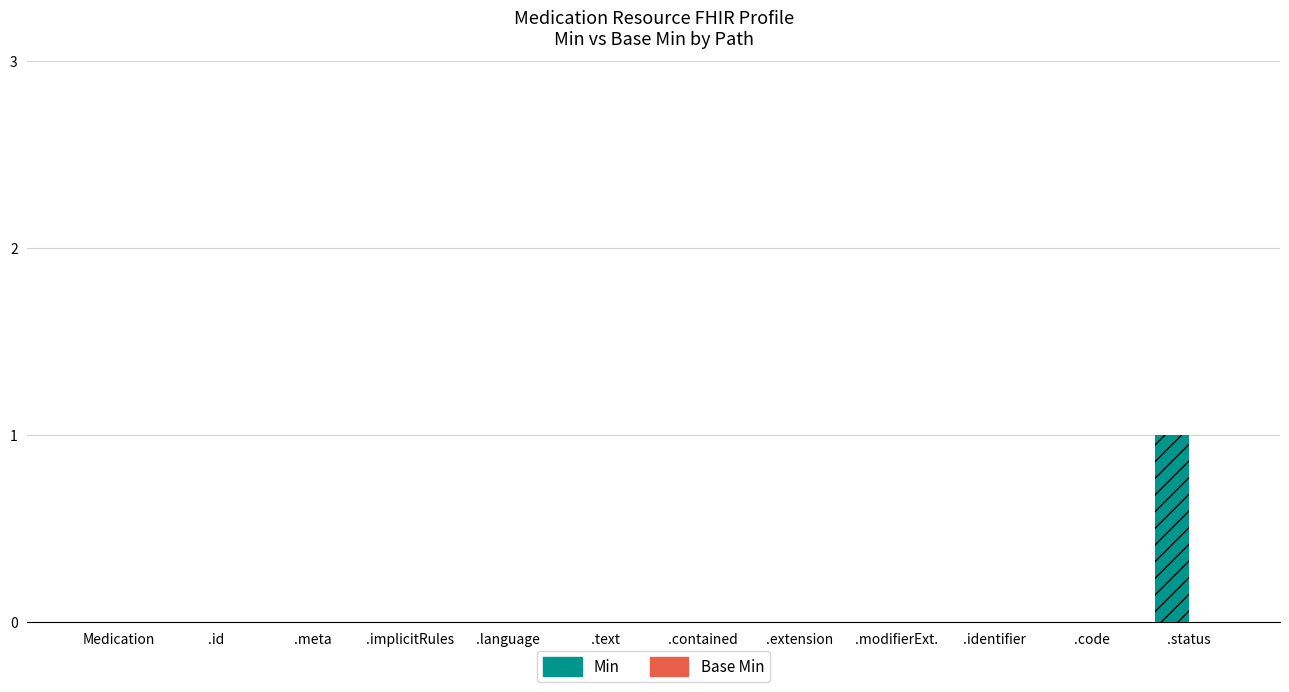

Is it true that the value at .modifierExt. is 0?

True